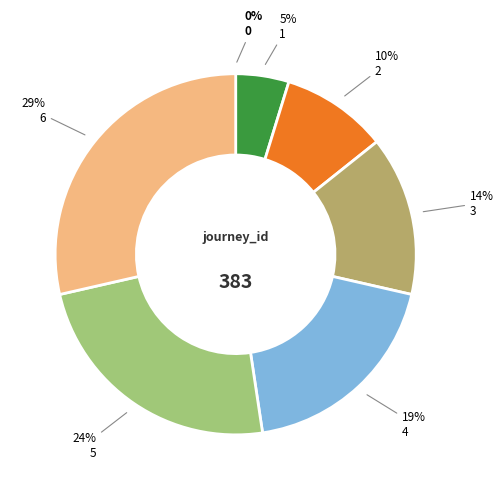

The 2 slice represents 22% of the pie. True or false?

False